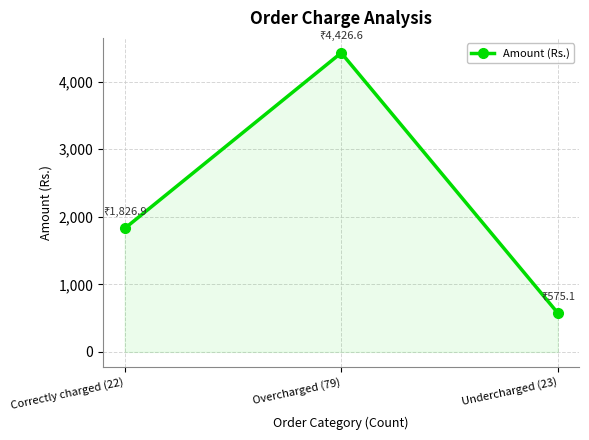

What is the average value?

2276.2